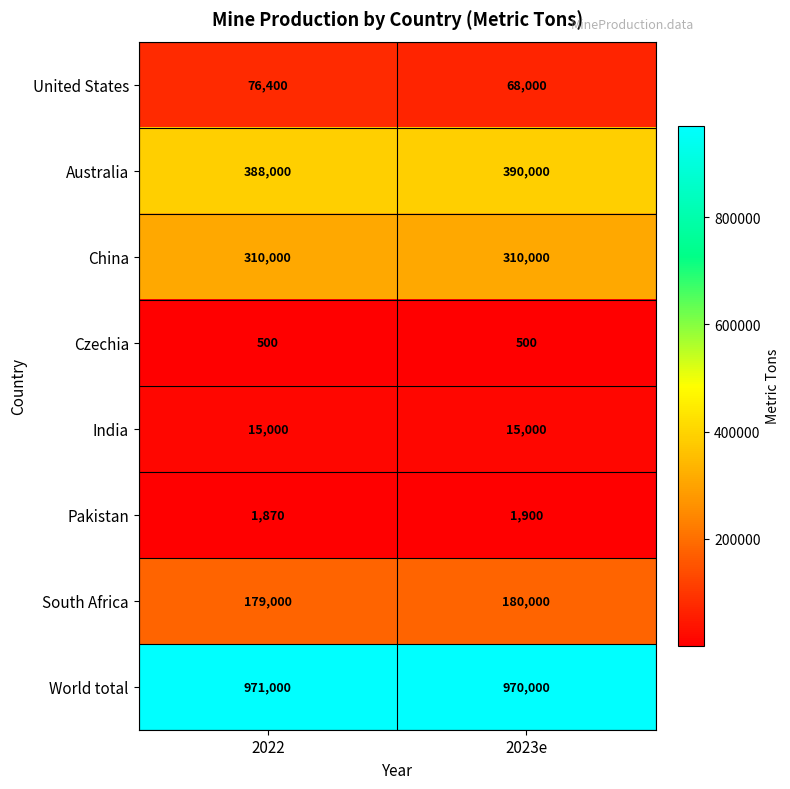

Between 2022 and 2023e, which series saw the biggest shift?

United States